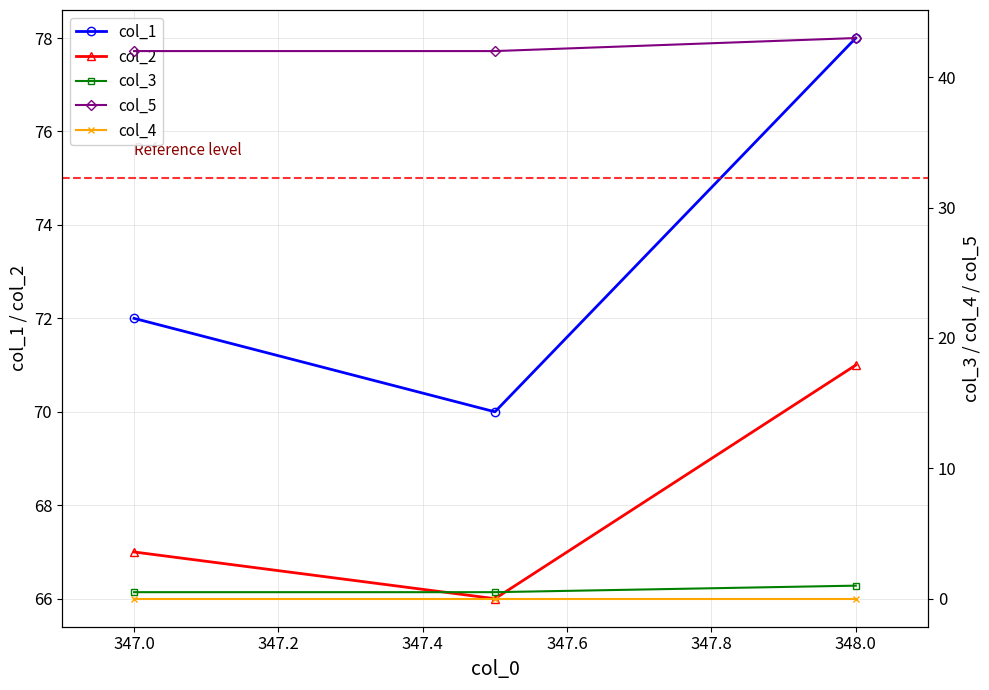

What is the value of the col_2 point at the 3rd from the left?

71.0